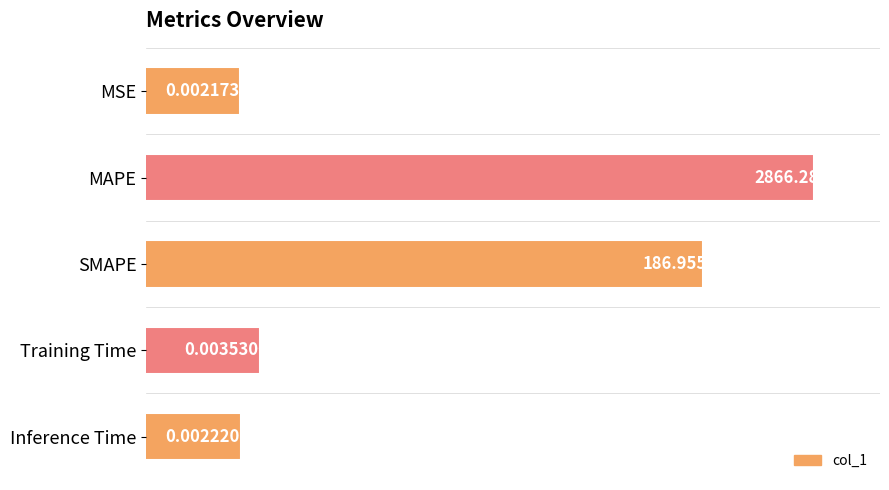

How many categories are shown in the chart?

5